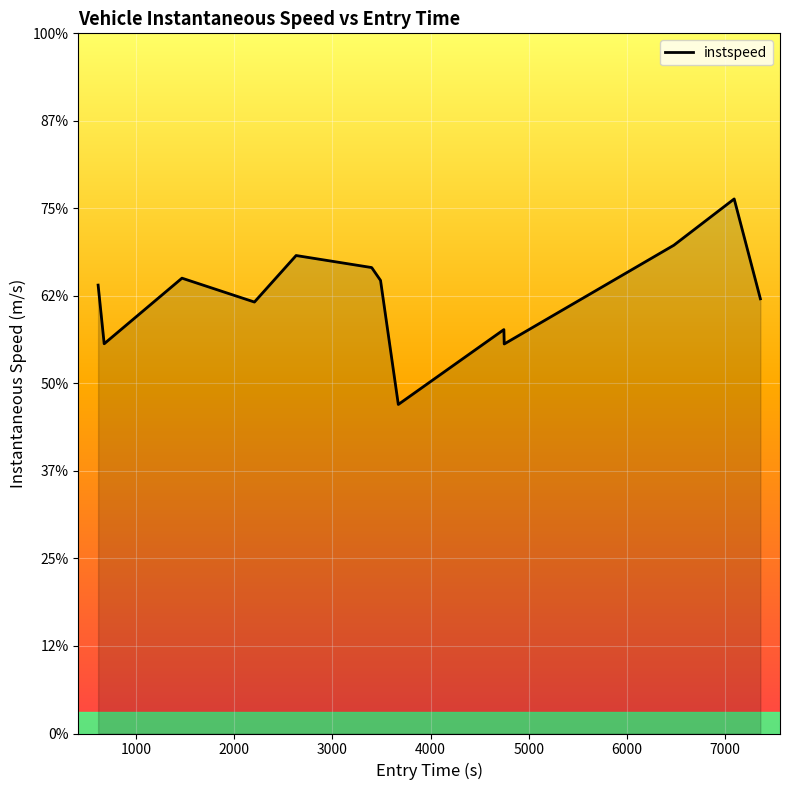

Does the chart have visible grid lines?

Yes